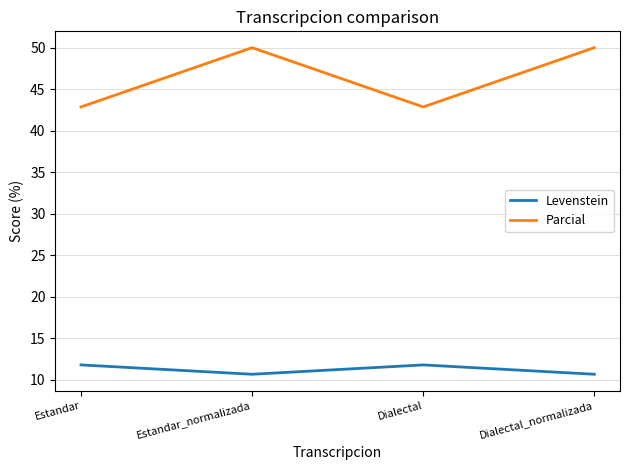

Count the number of data series in this chart.

2